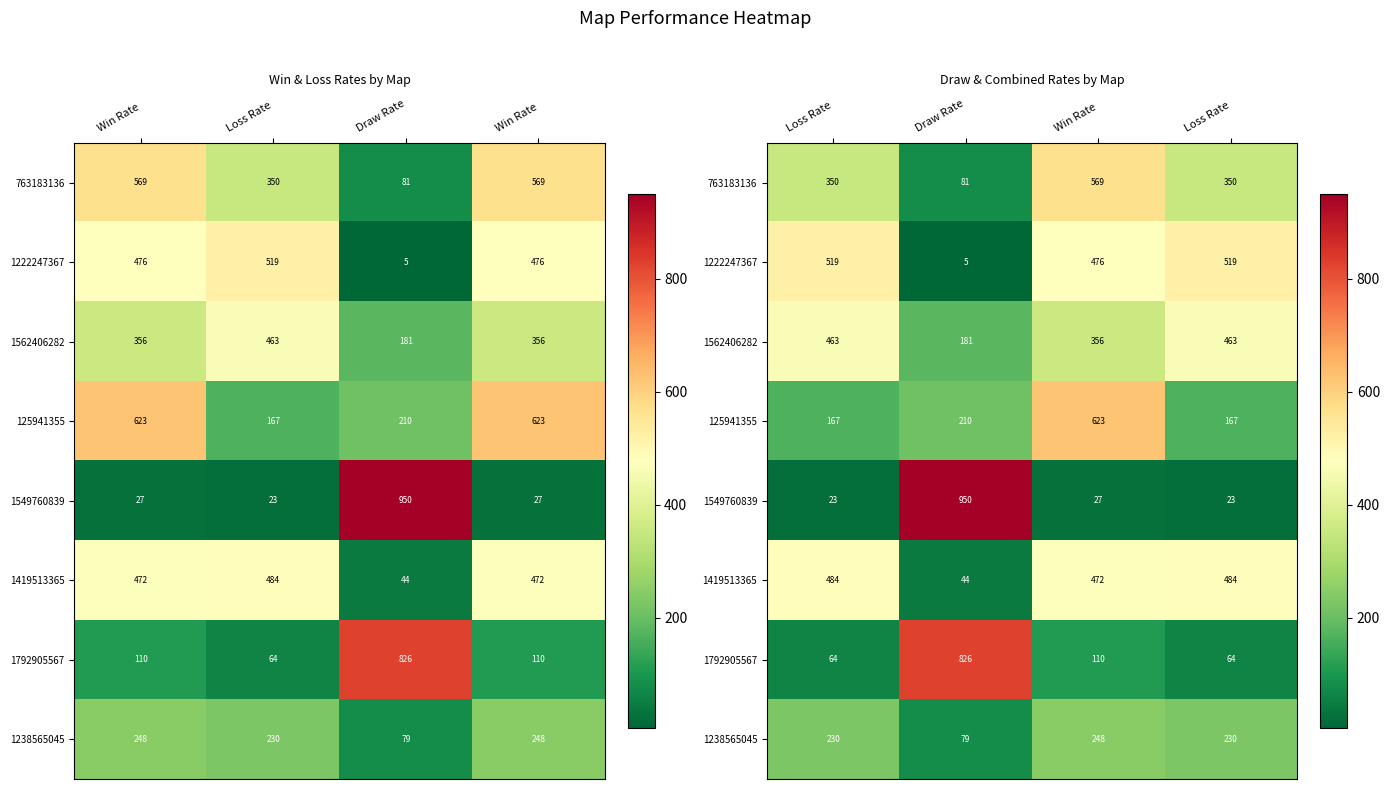

What is the difference between the maximum and minimum values in the 1562406282 series?

282